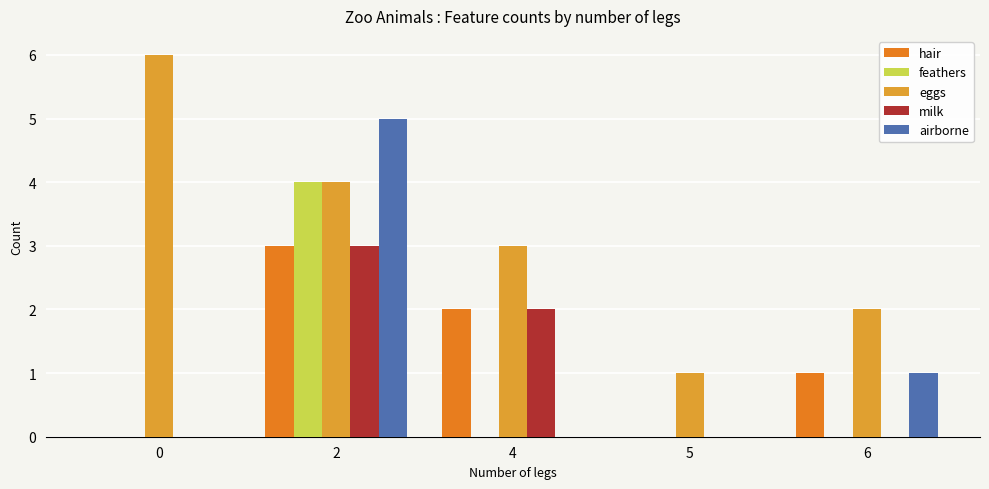

The airborne series shows 3 at 4. True or false?

False